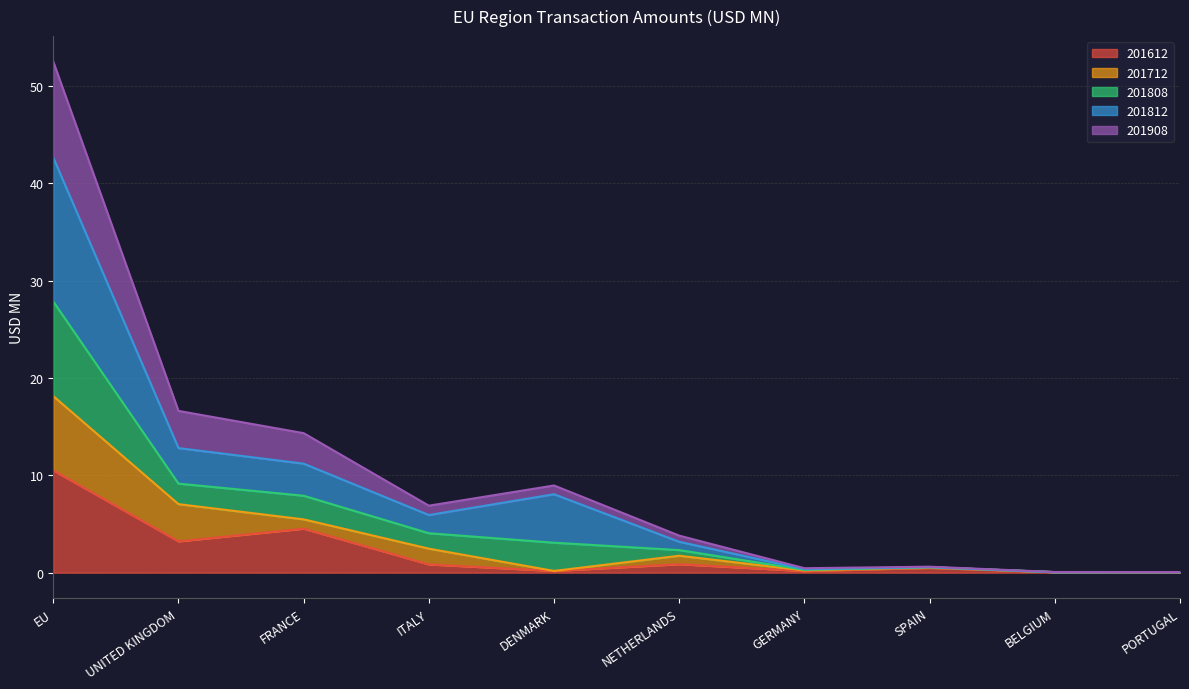

Which category has the highest value in the 201612 series?

EU